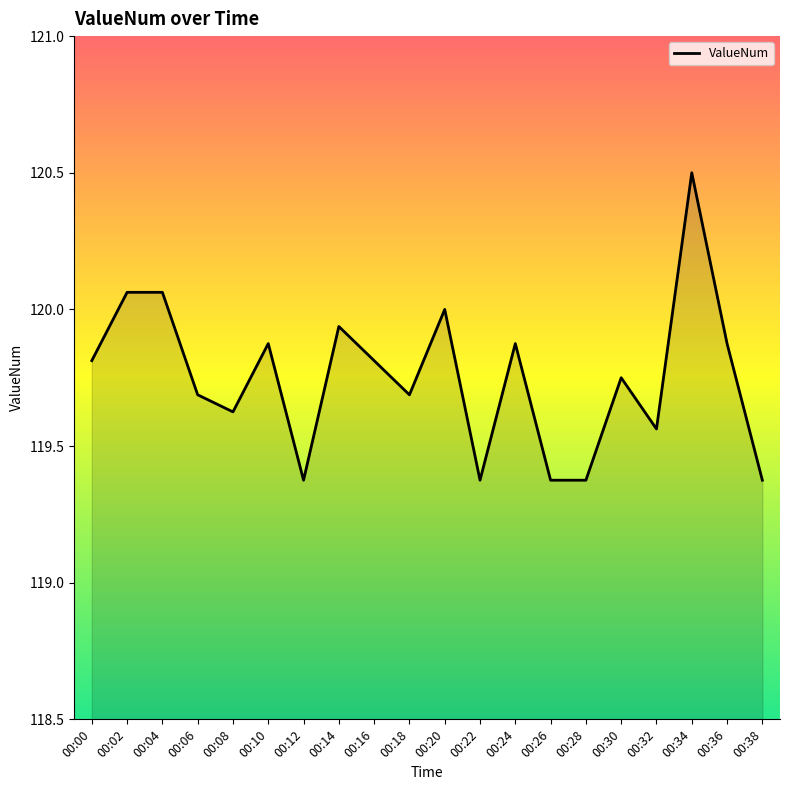

What is the greatest value displayed?

120.5